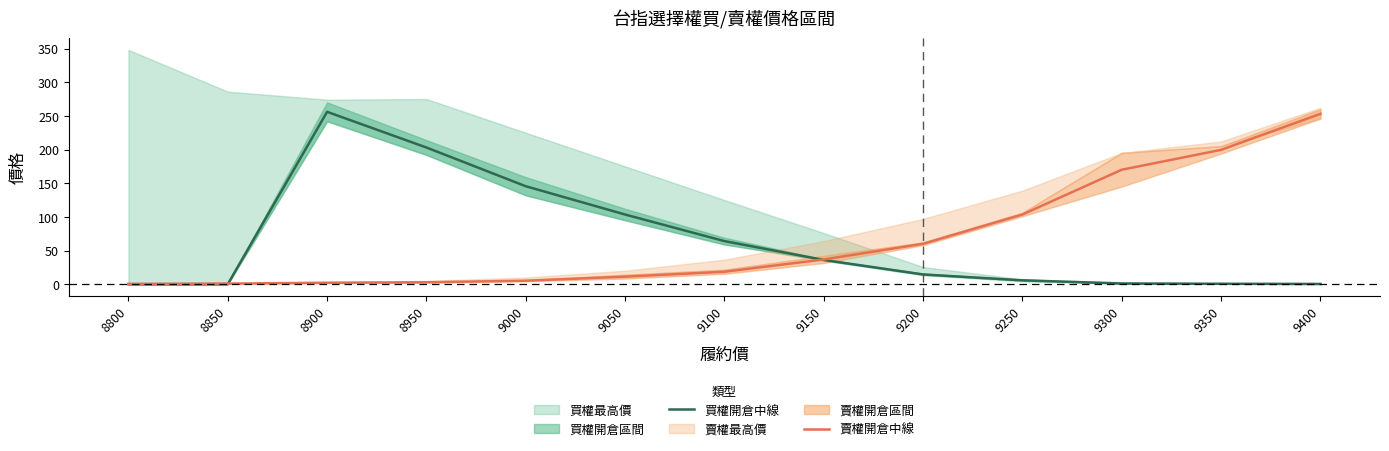

The value of 賣權開倉中線 at 9150 is 36.8. True or false?

True